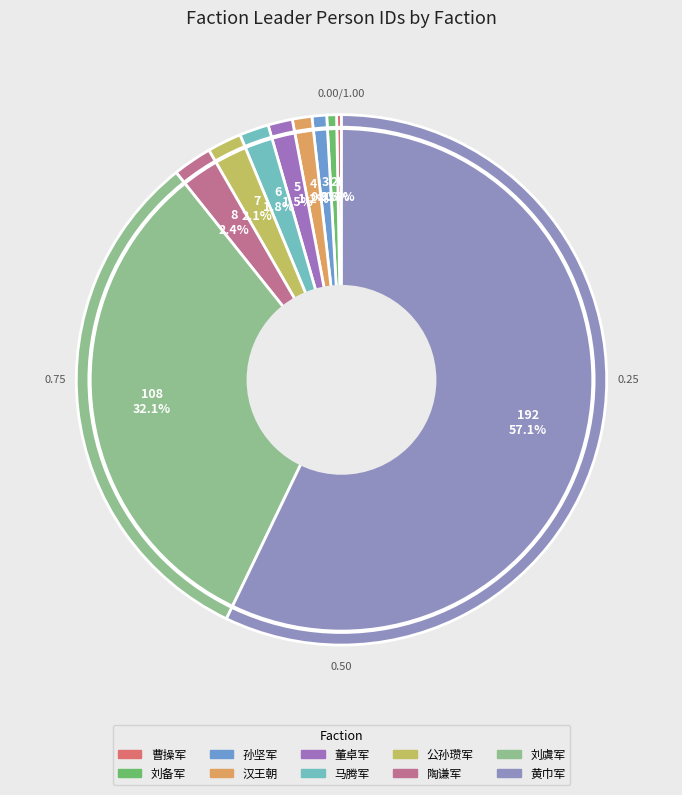

Which category has the smallest portion of the pie?

曹操军